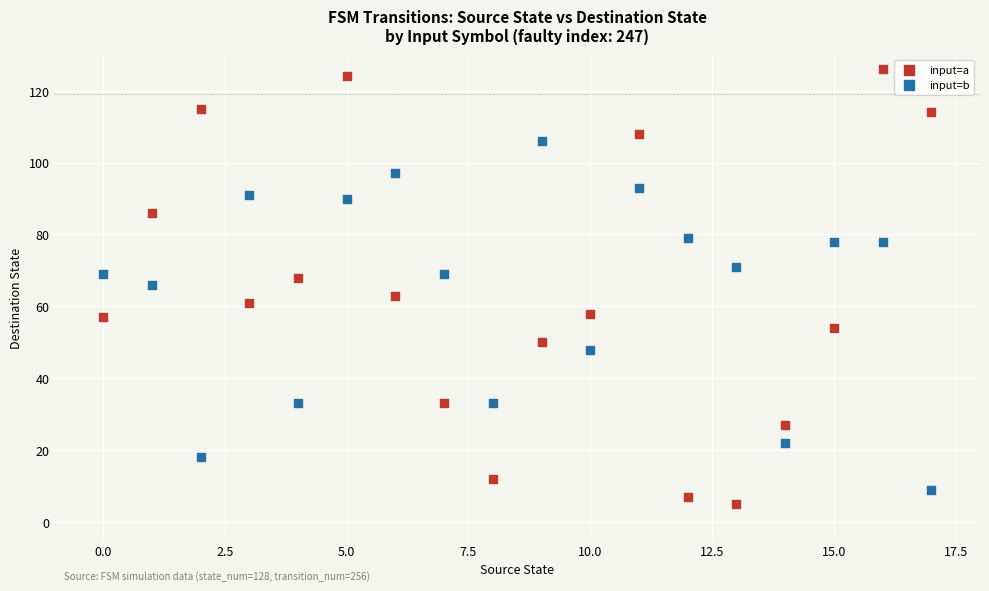

Which series contains the lowest Y value?

input=a